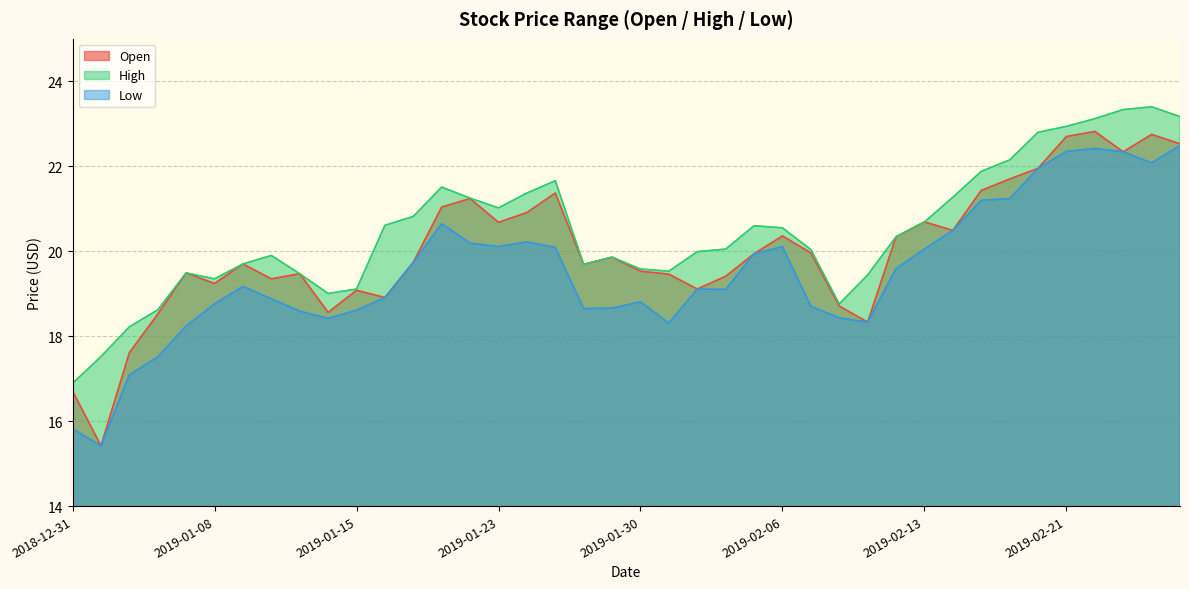

At which category does High reach its first local valley?

2019-01-08